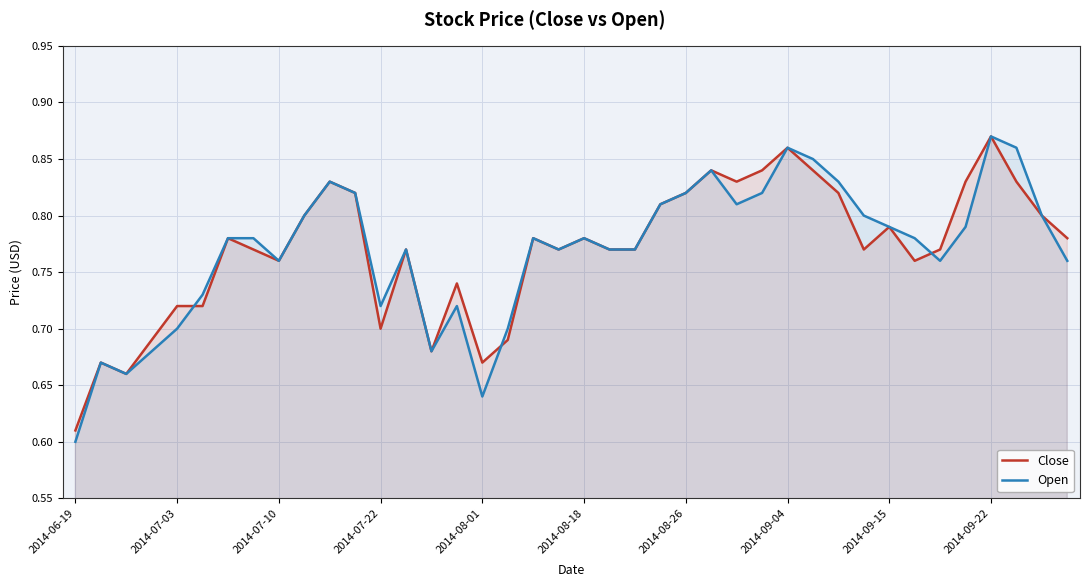

In Open, how many points are higher than both neighbors (excluding endpoints)?

9